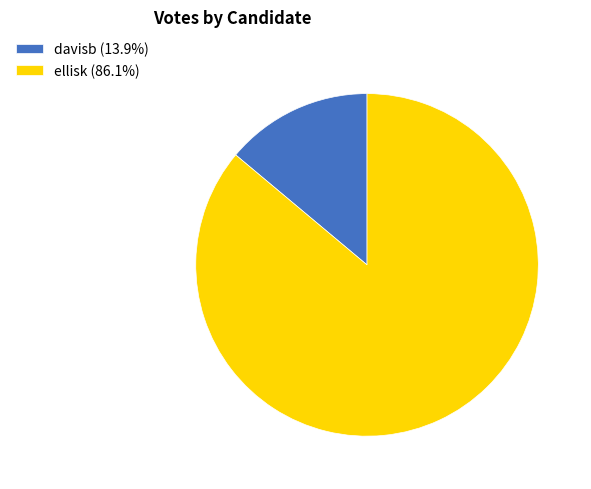

Is it true that davisb is 5% of the pie?

False